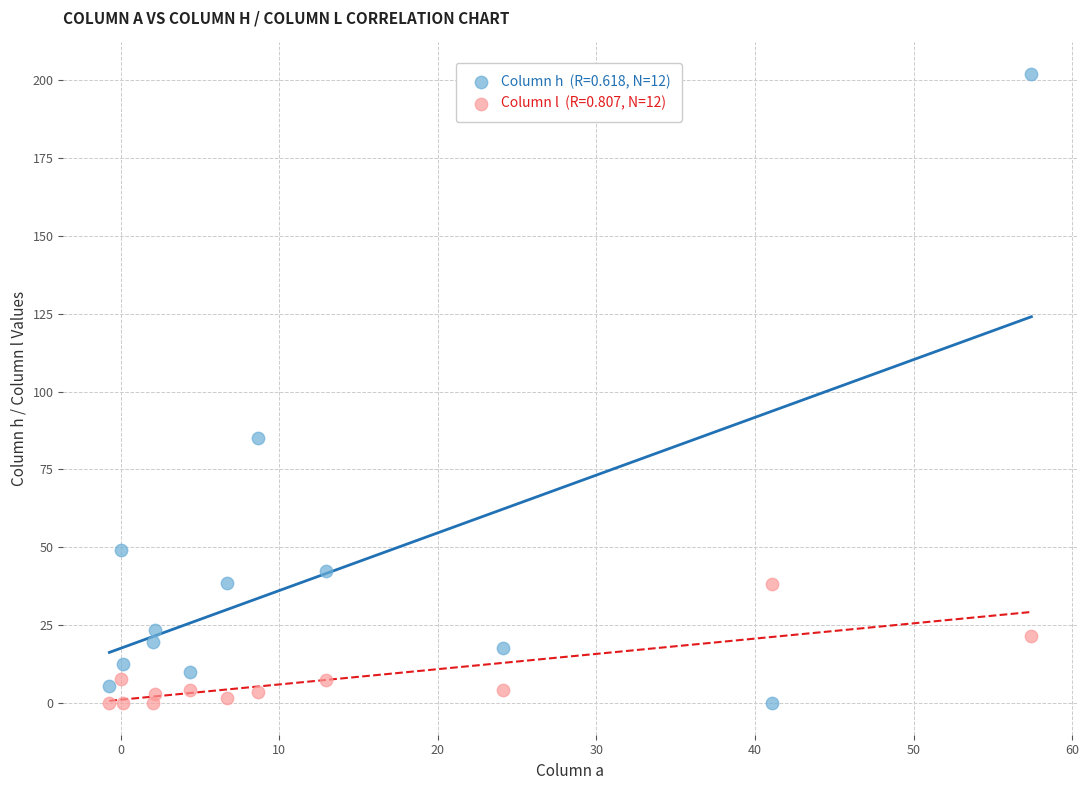

Across all series, what Y value is closest to 100?

85.1